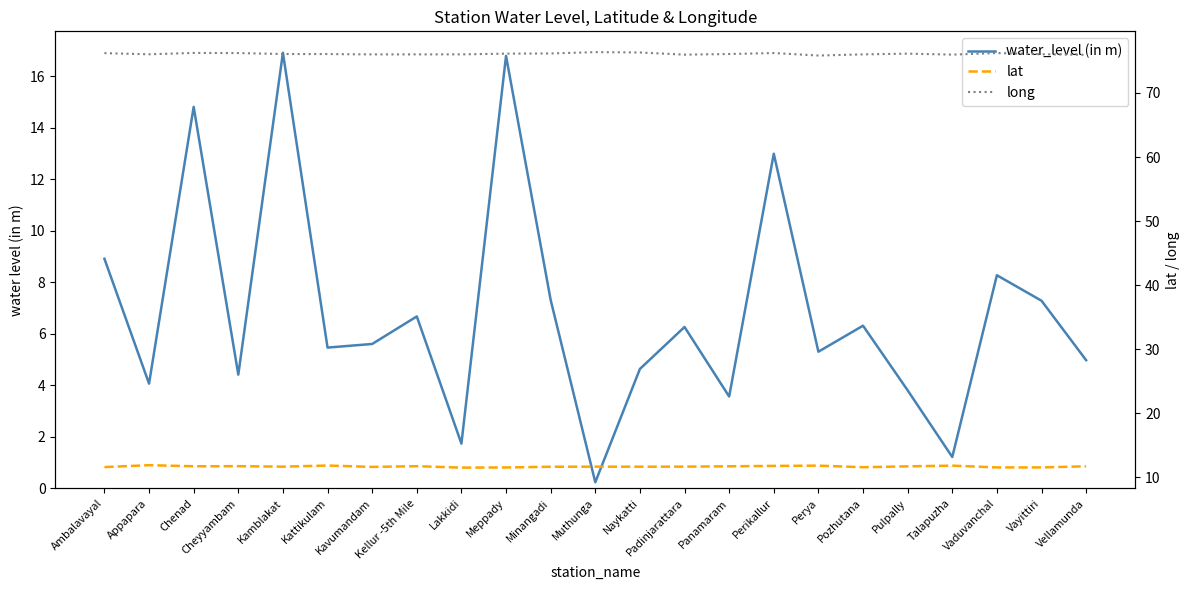

True or false: long has more than 2 points higher than both neighbors.

True